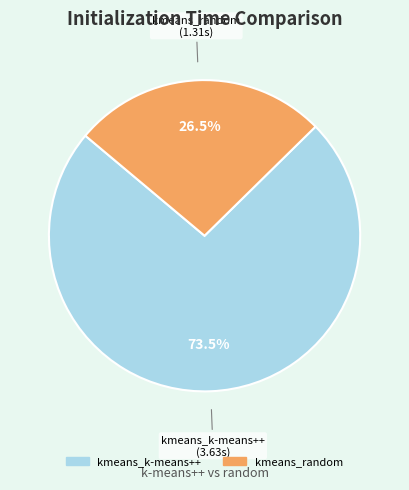

True or false: kmeans_random accounts for 21% of the total.

False